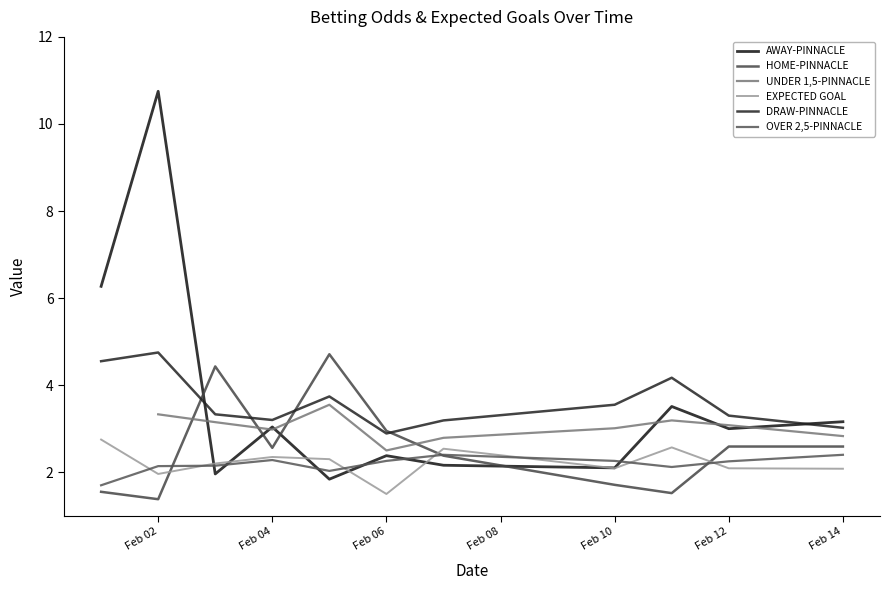

Does the chart display data point markers on the line(s)?

No